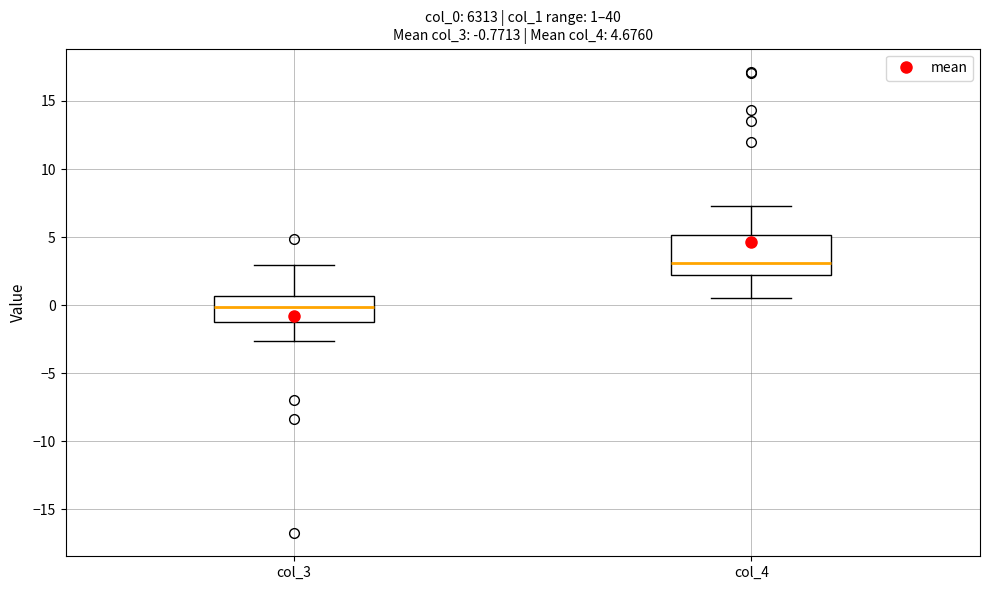

Comparing the boxes themselves (not the whiskers), which one is the tallest?

col_4